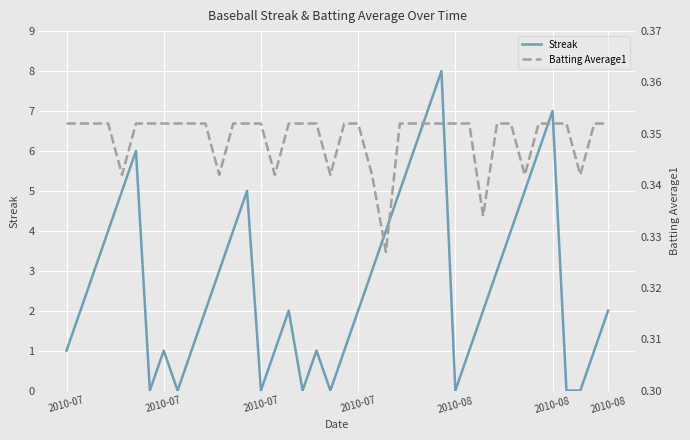

At how many categories does at least one series exceed 2?

18